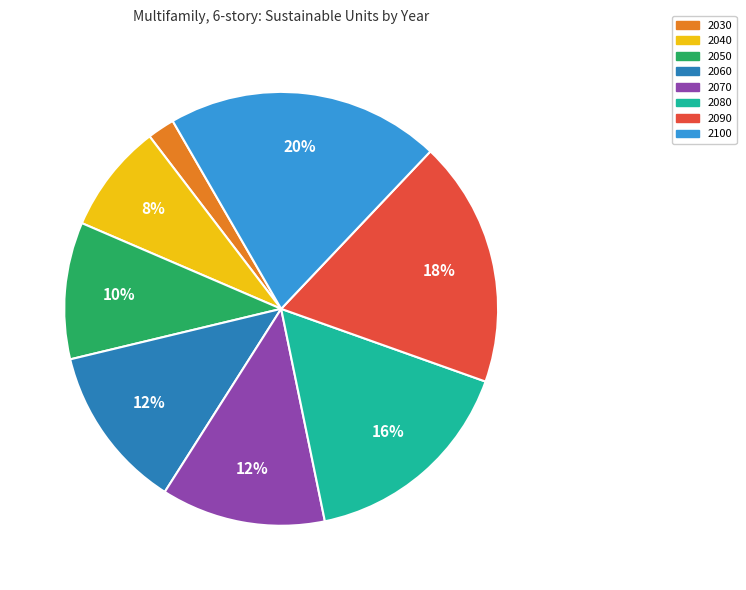

True or false: 2030 accounts for 2% of the total.

True